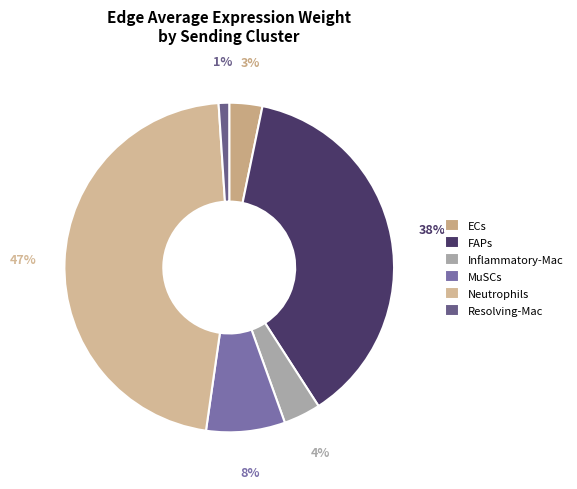

Is it true that Neutrophils is 47% of the pie?

True